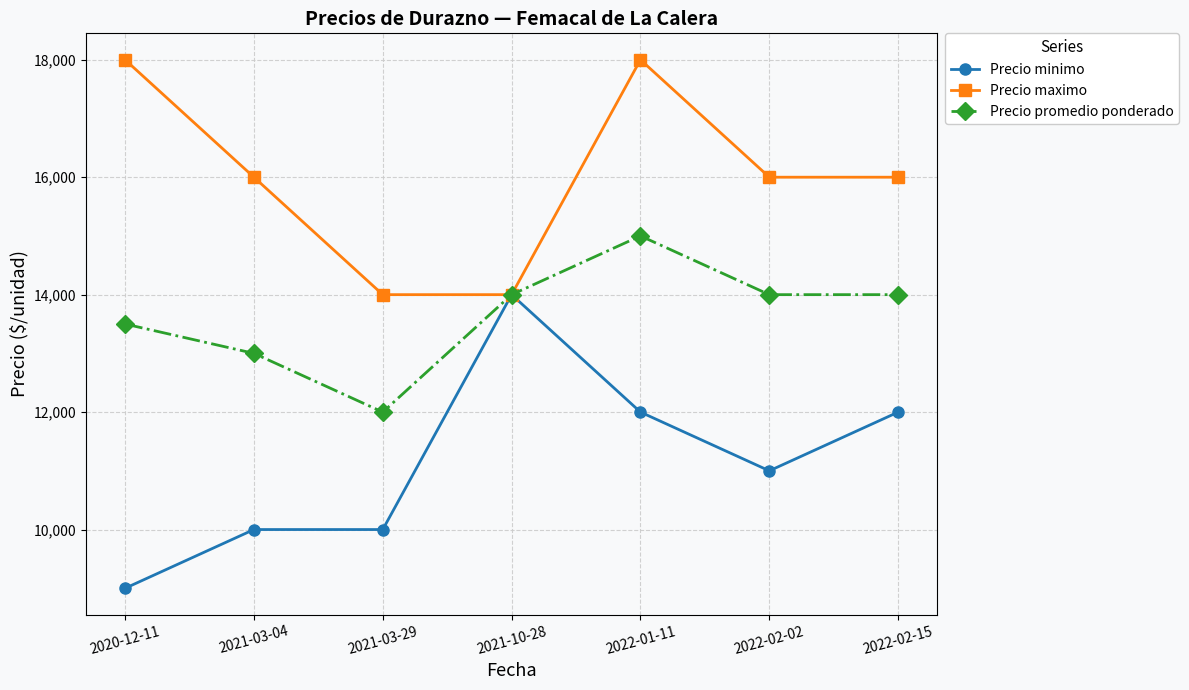

What position from the right is 2022-01-11?

3